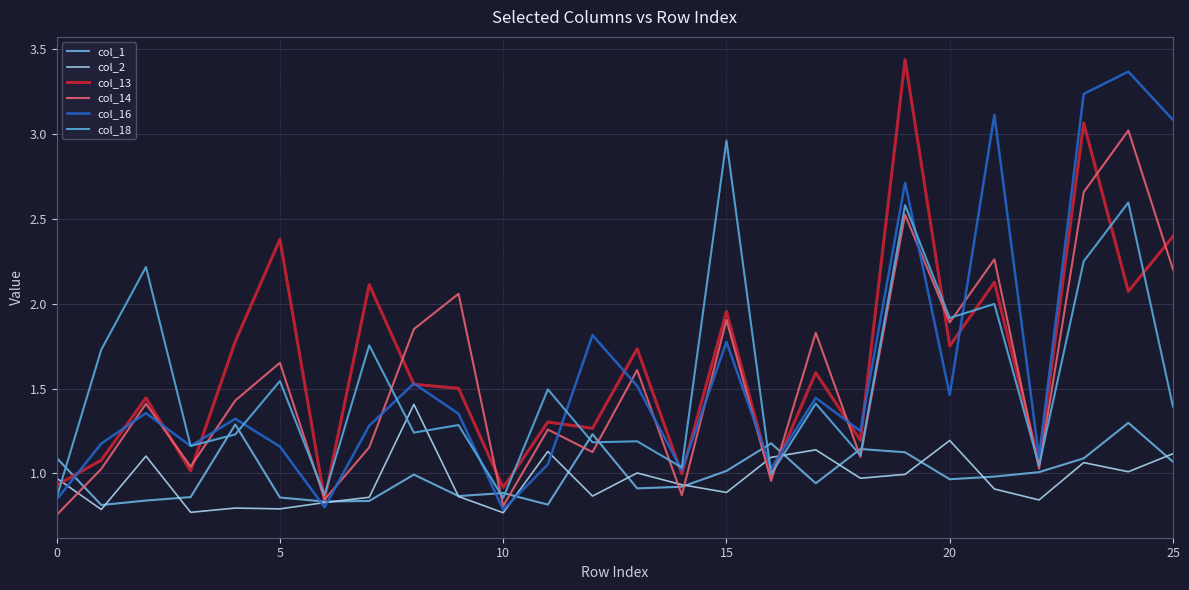

How many lines are shown in the chart?

6